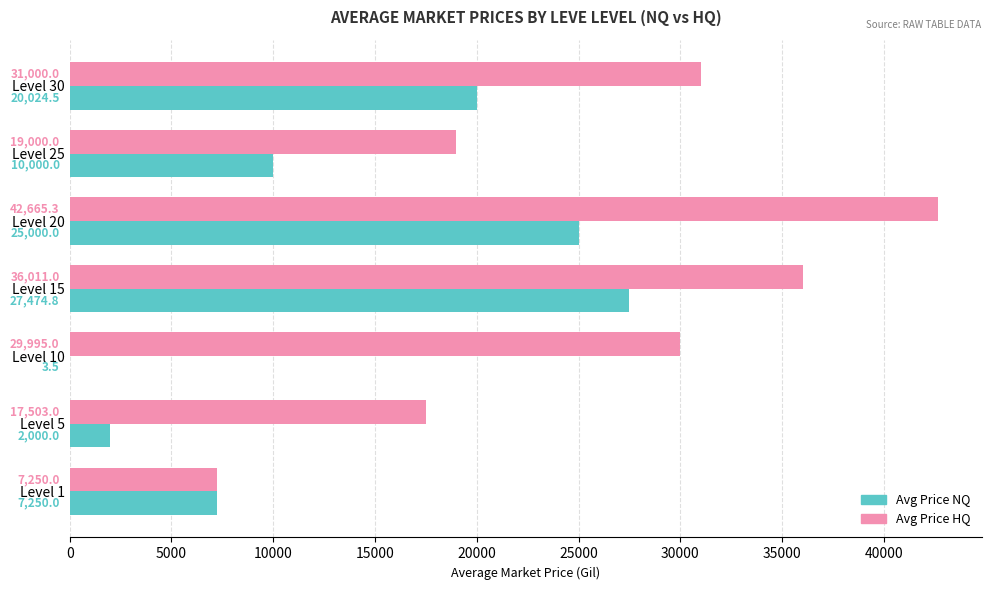

Which category has the highest value across all series?

Level 20